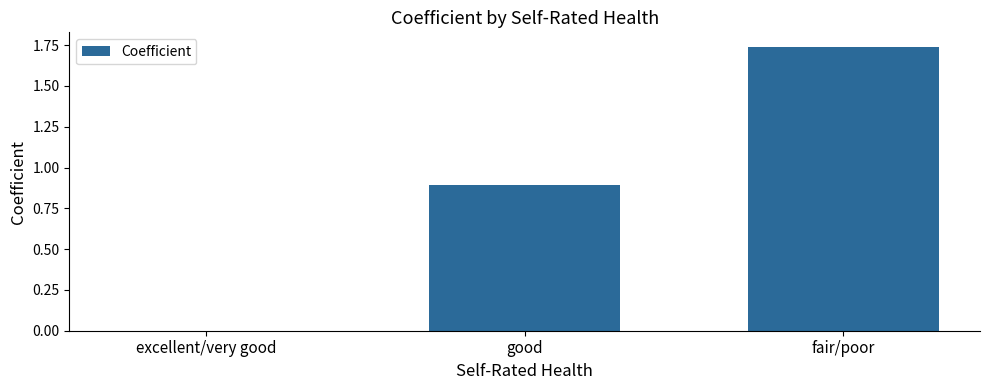

What is the sum of all values?

2.6